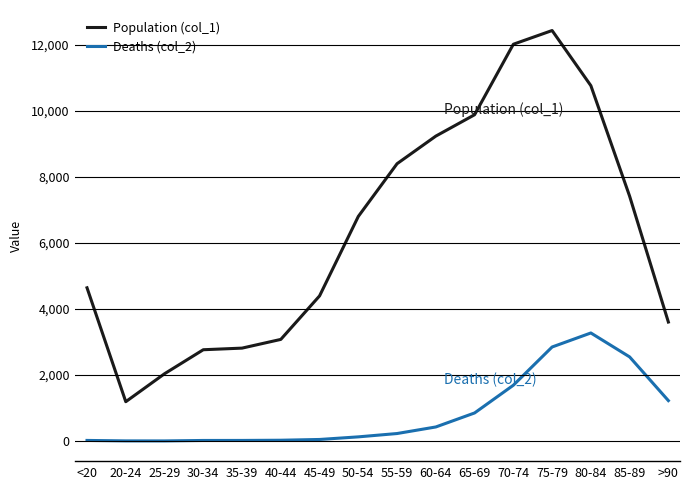

True or false: Population (col_1) and Deaths (col_2) intersect in this chart.

False